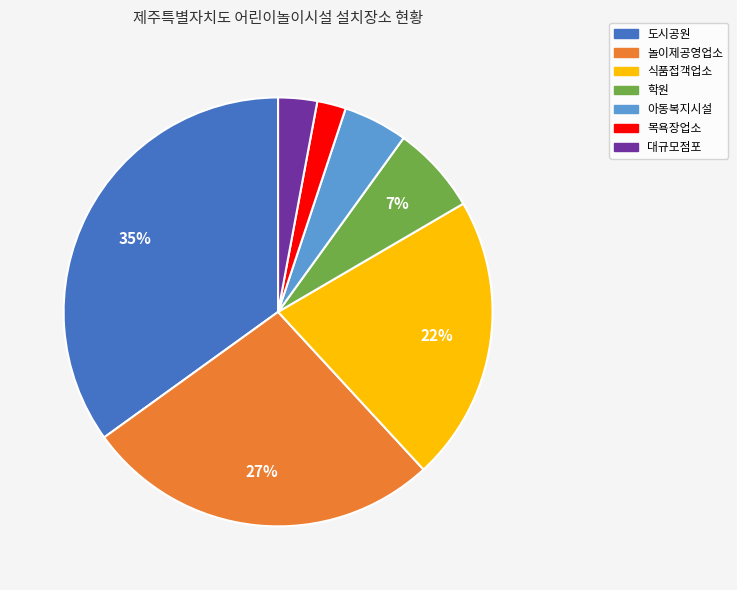

Rank the categories by value from highest to lowest.

도시공원, 놀이제공영업소, 식품접객업소, 학원, 아동복지시설, 대규모점포, 목욕장업소